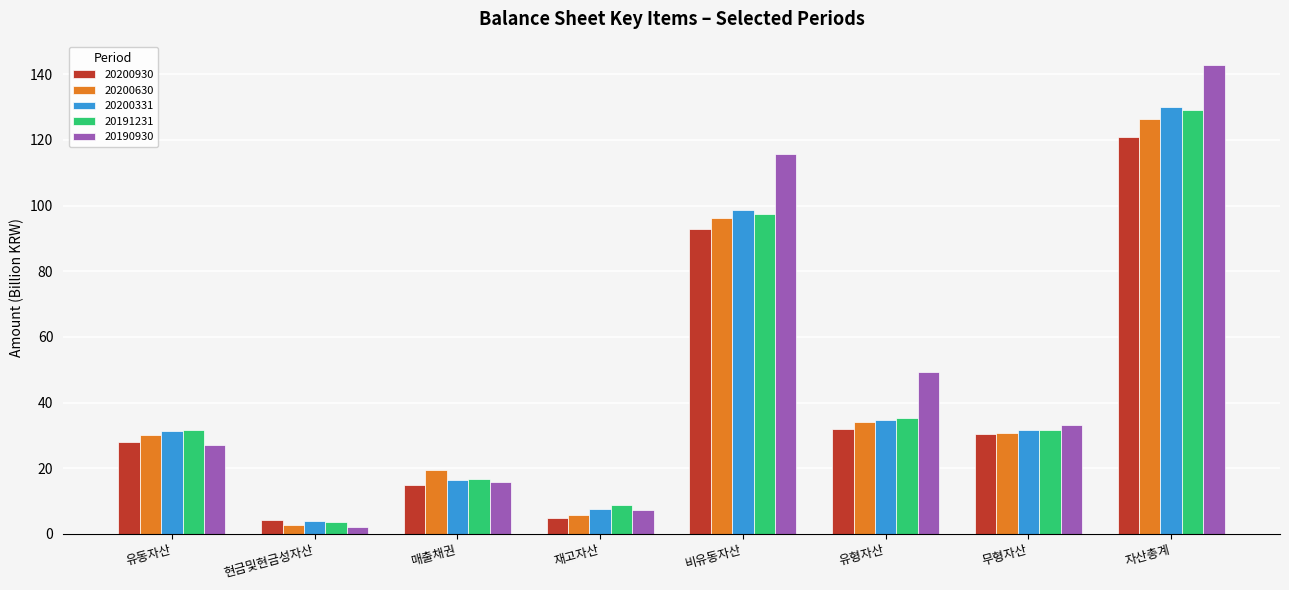

Which label corresponds to the largest value in the chart?

자산총계